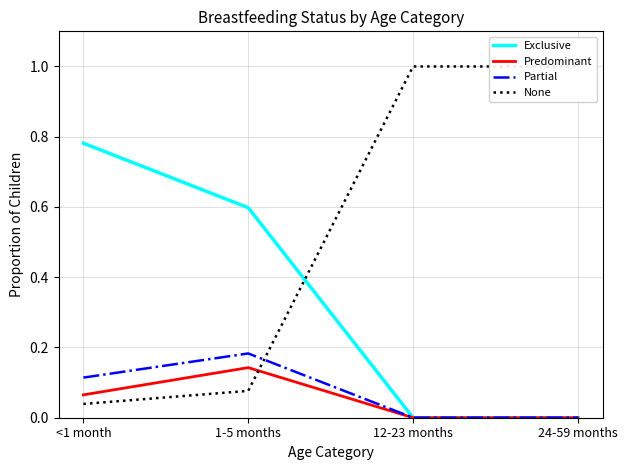

How many data points does each series have?

4